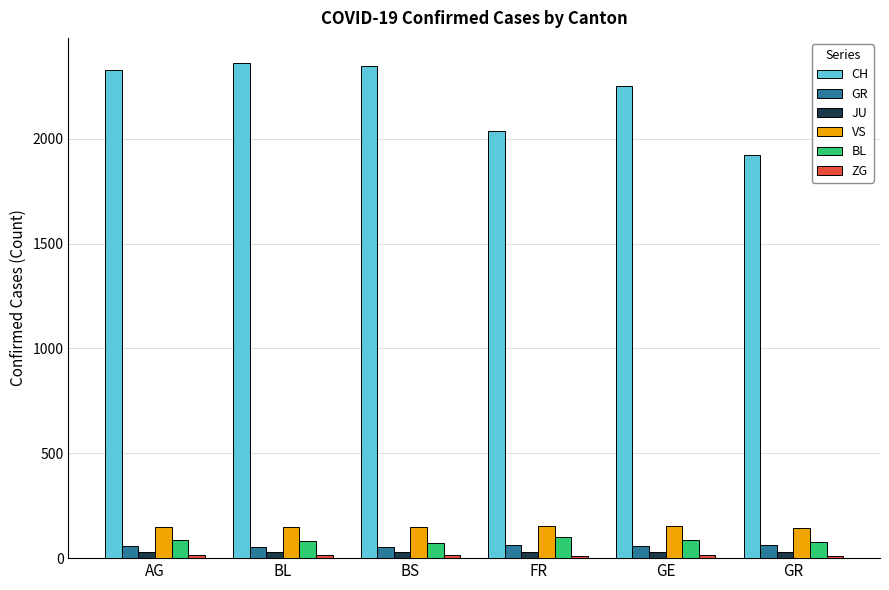

The value of BL at AG is 86. True or false?

True